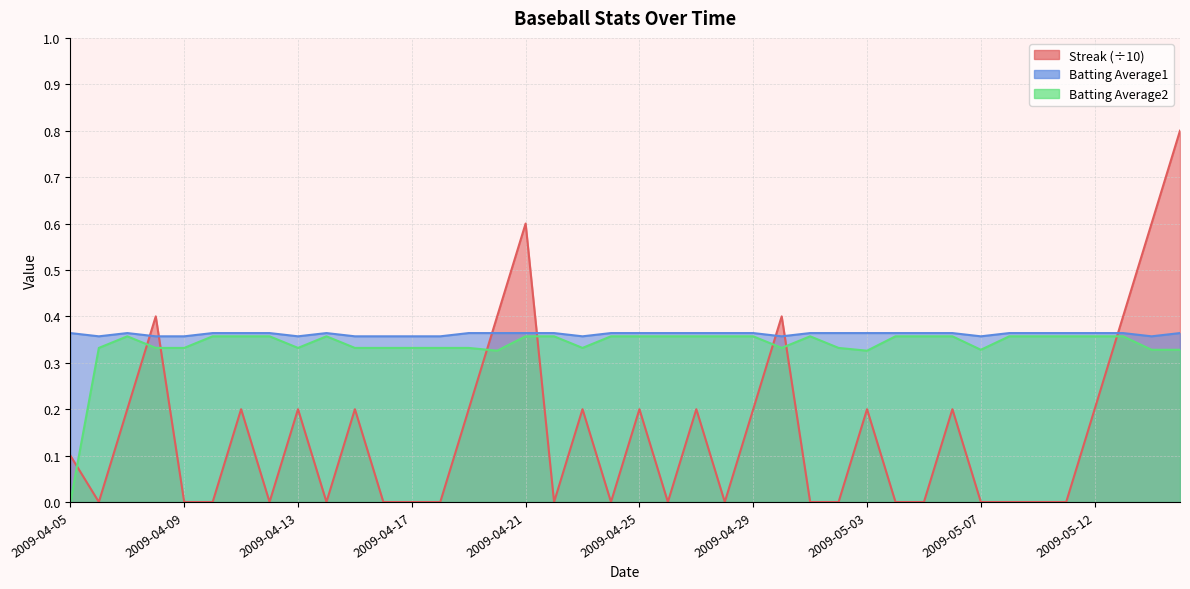

What is the approximate value of Batting Average2 line at 18?

0.3